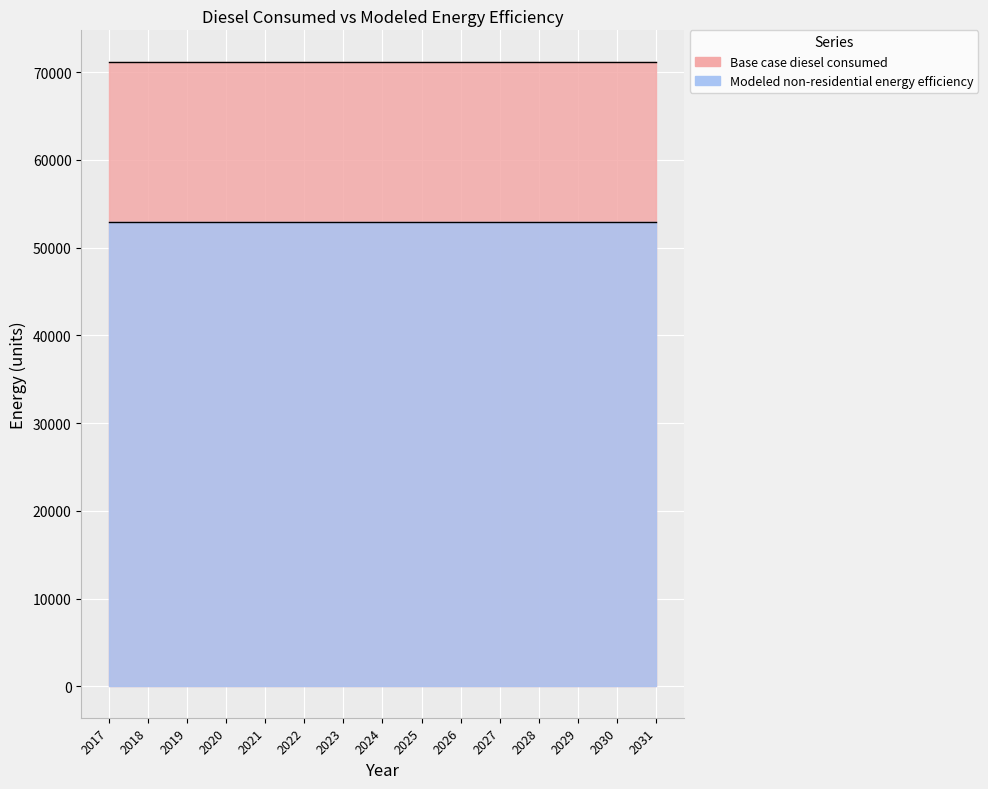

Count the number of categories in the chart.

15